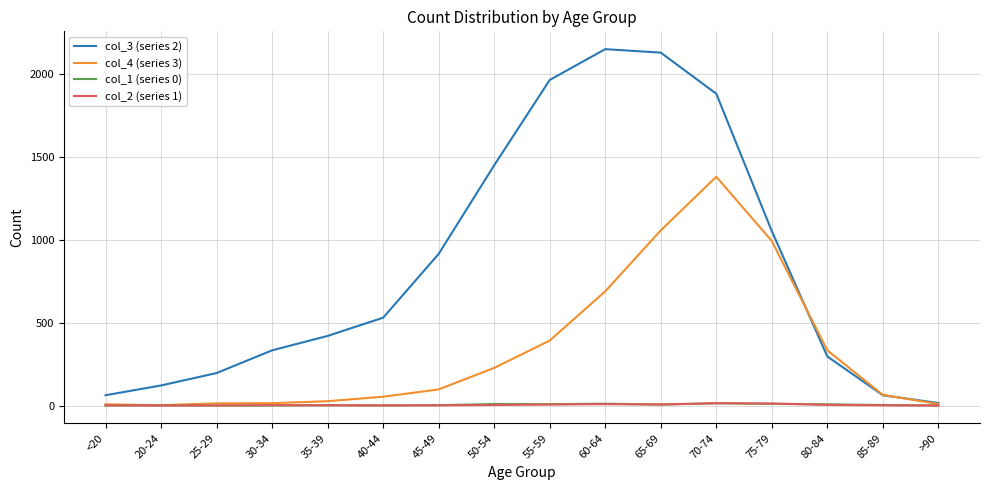

Is it true that col_4 (series 3) equals 628 at 70-74?

False